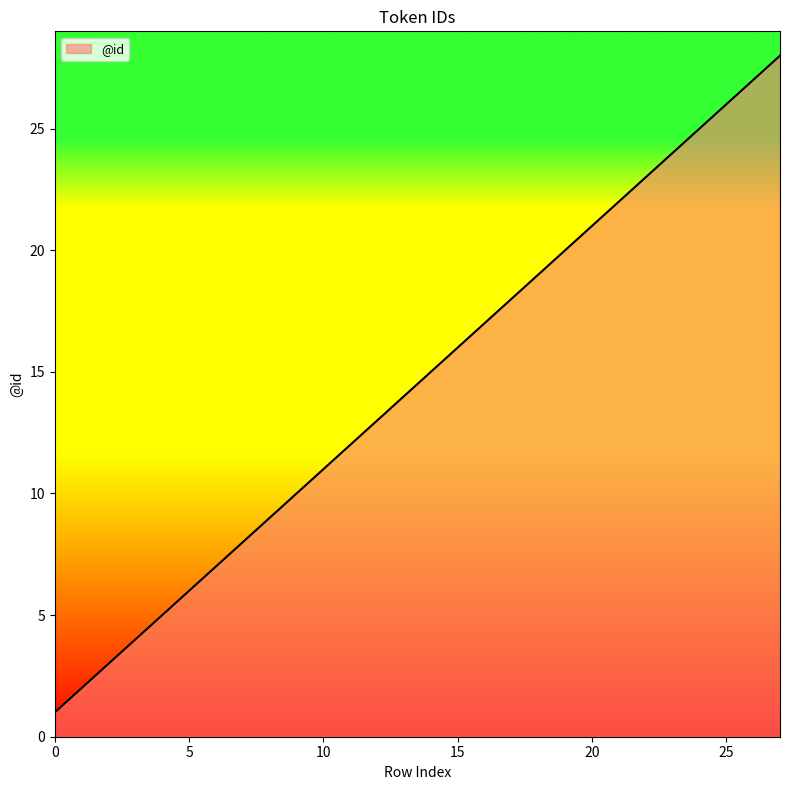

What is the greatest value displayed?

28